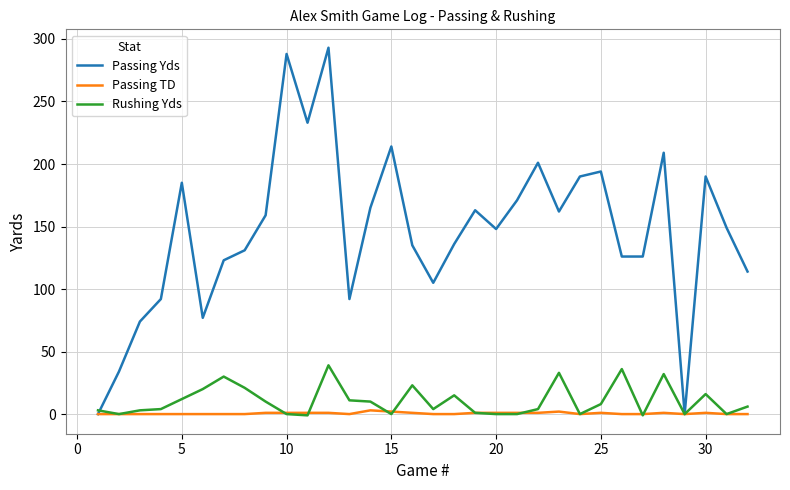

Which series has the largest range (max minus min)?

Passing Yds